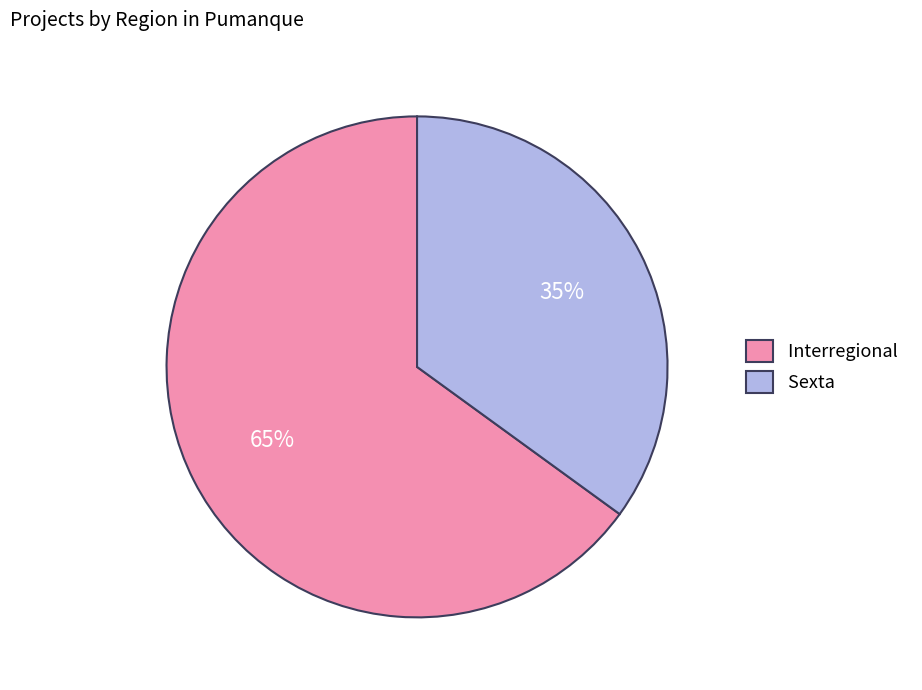

What is the smallest slice in the pie chart?

Sexta